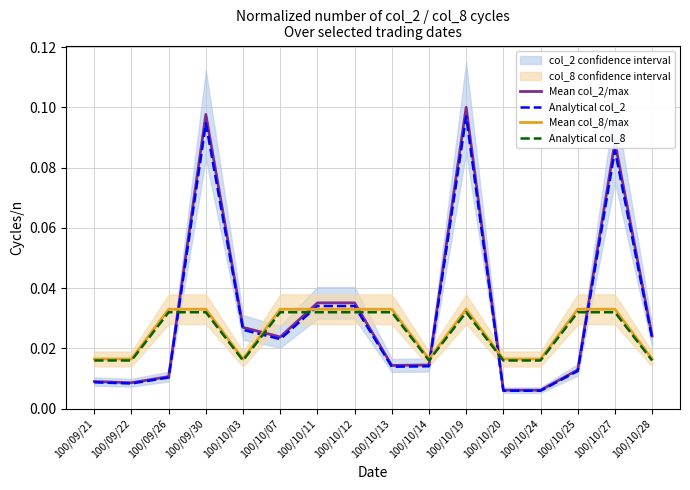

Is it true that Analytical col_2 equals 0.0 at 100/10/14?

False